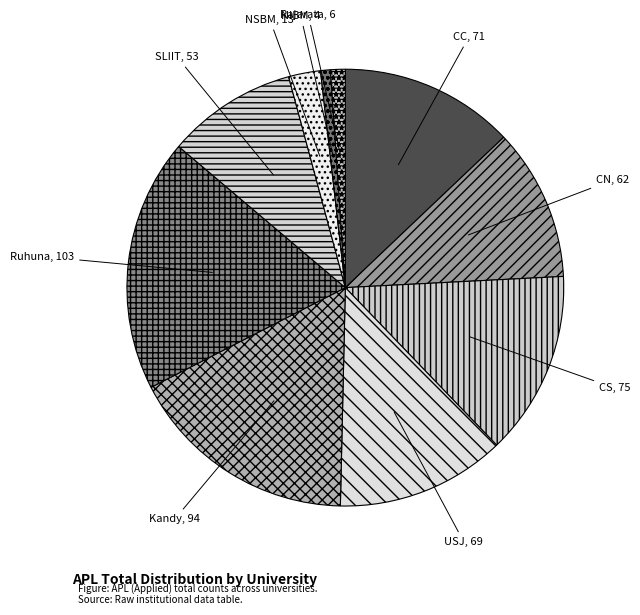

How many slices are in this pie chart?

10